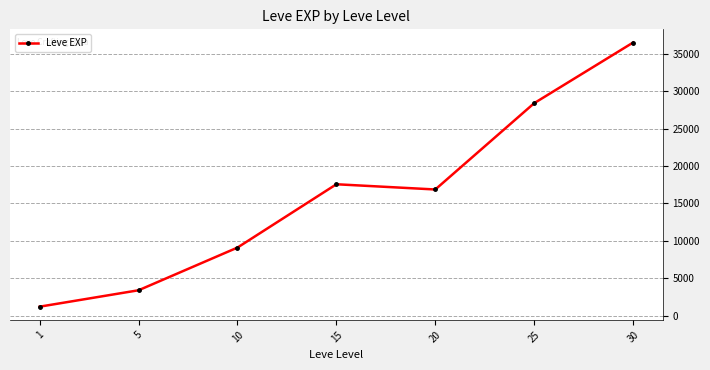

Reading left to right, list all the values displayed in this chart.

1213.3	3405.0	9106.7	17563.3	16865.0	28393.3	36492.5